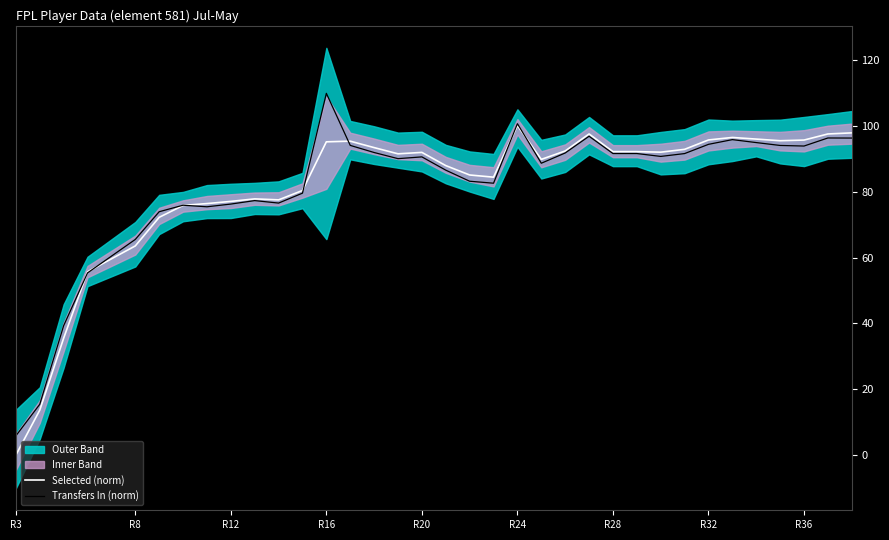

At which label does Transfers In (norm) reach its minimum?

R3